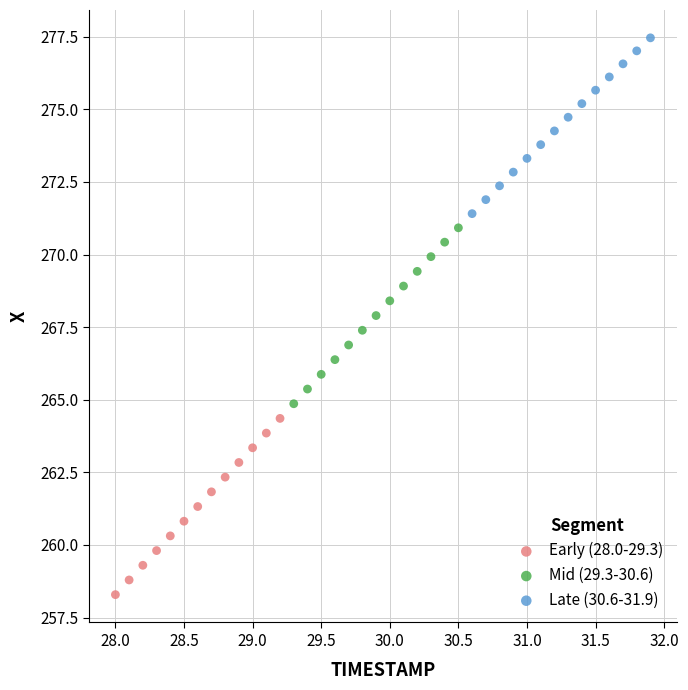

Which series reaches the minimum Y coordinate?

Early (28.0-29.3)